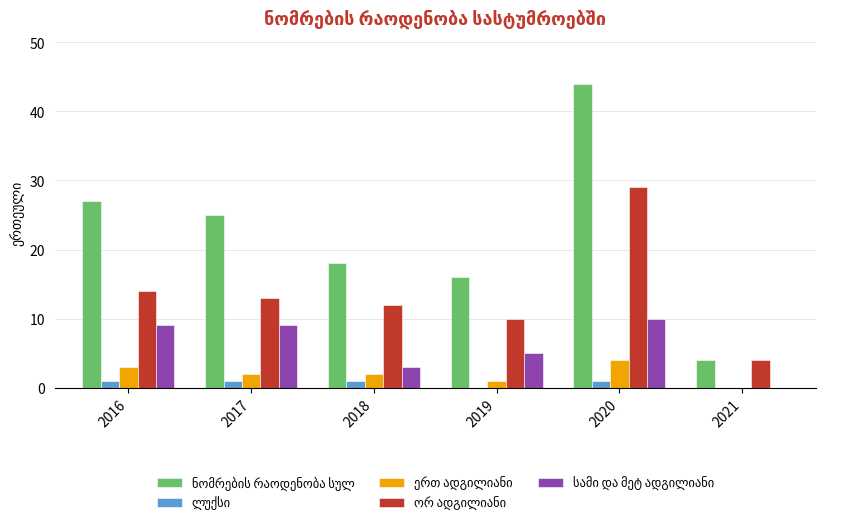

At which category is the sum across all series the highest?

2020